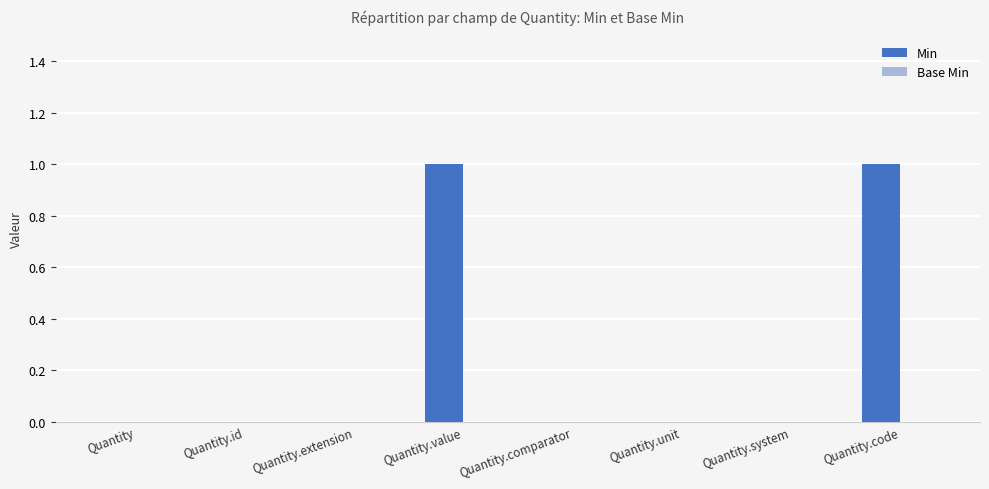

What is the change in value from Quantity.comparator to Quantity.code?

+1